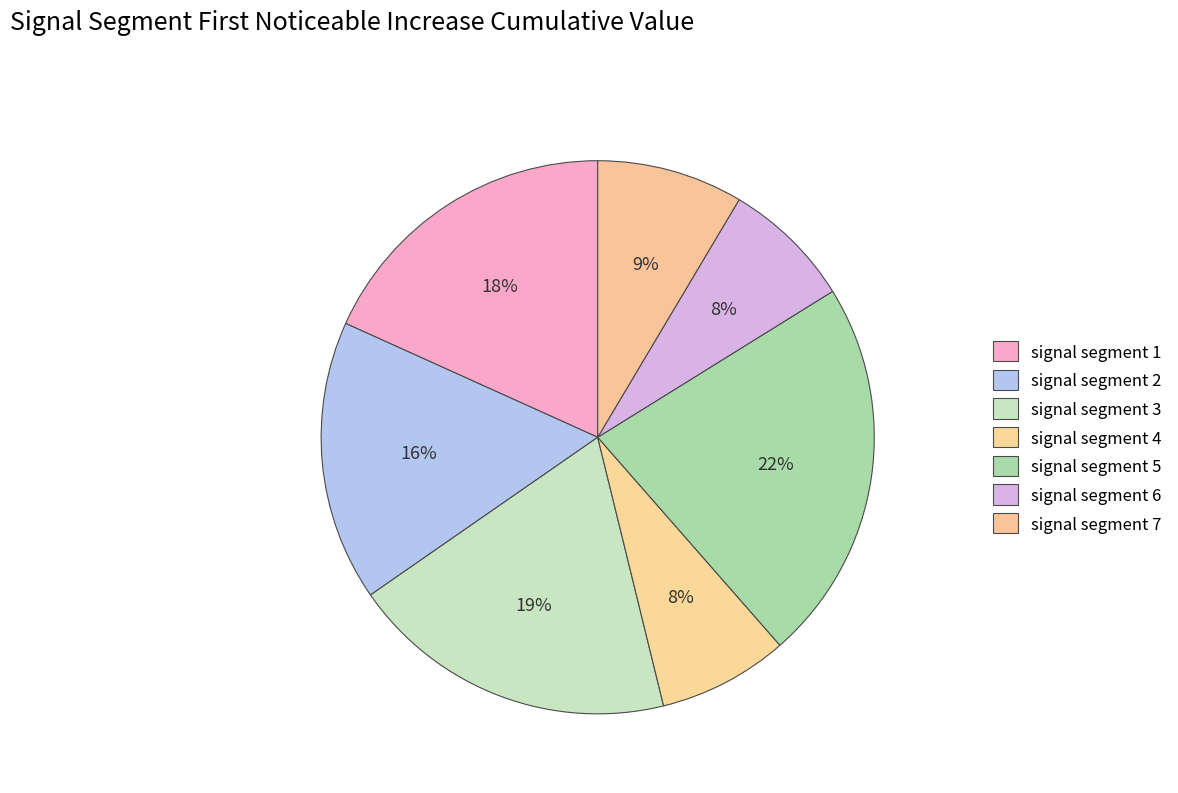

How many slices are in this pie chart?

7